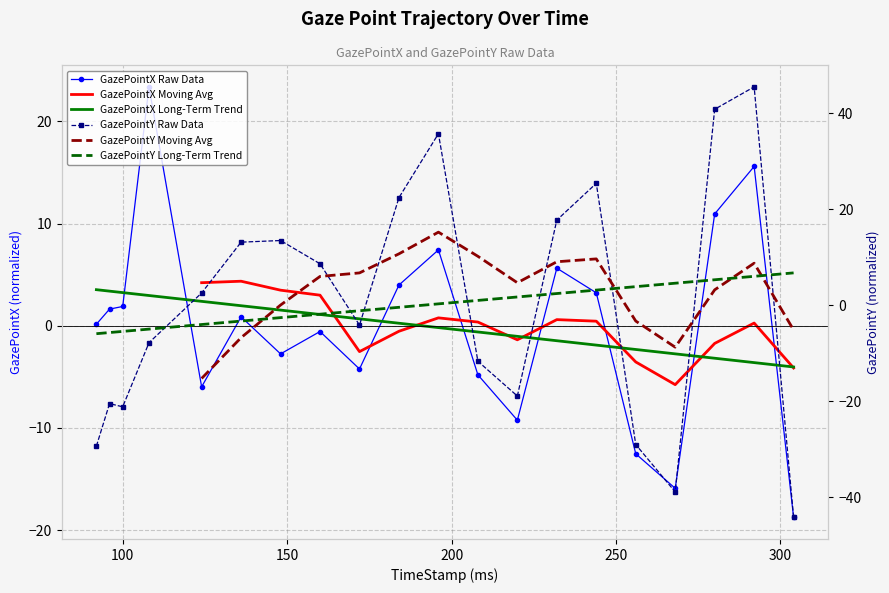

Is it true that GazePointY Long-Term Trend equals -4.5 at 350?

False